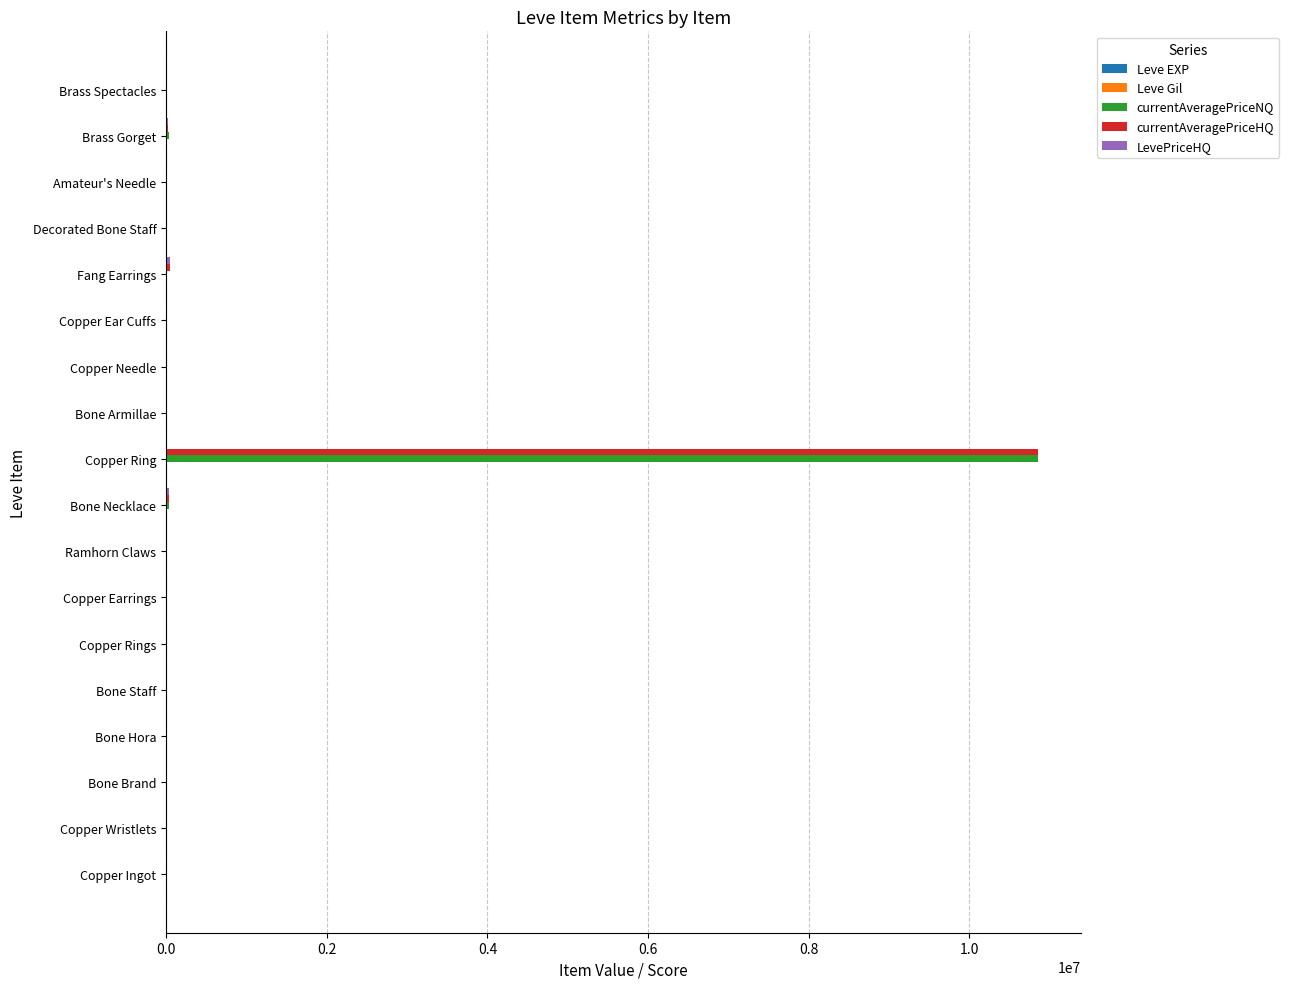

At which category does the chart reach its peak across all series?

Copper Ring